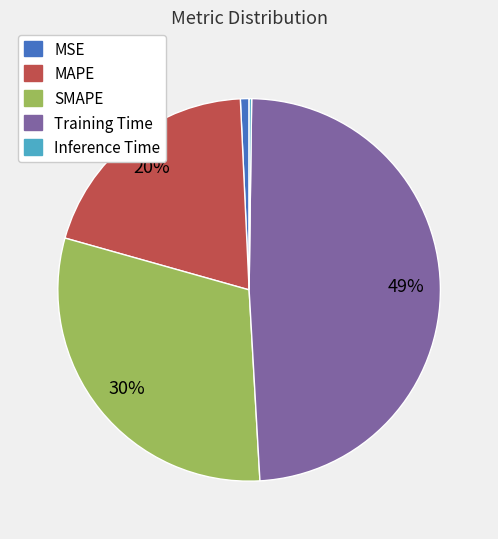

What percentage is the Training Time slice, to the nearest percent?

49%